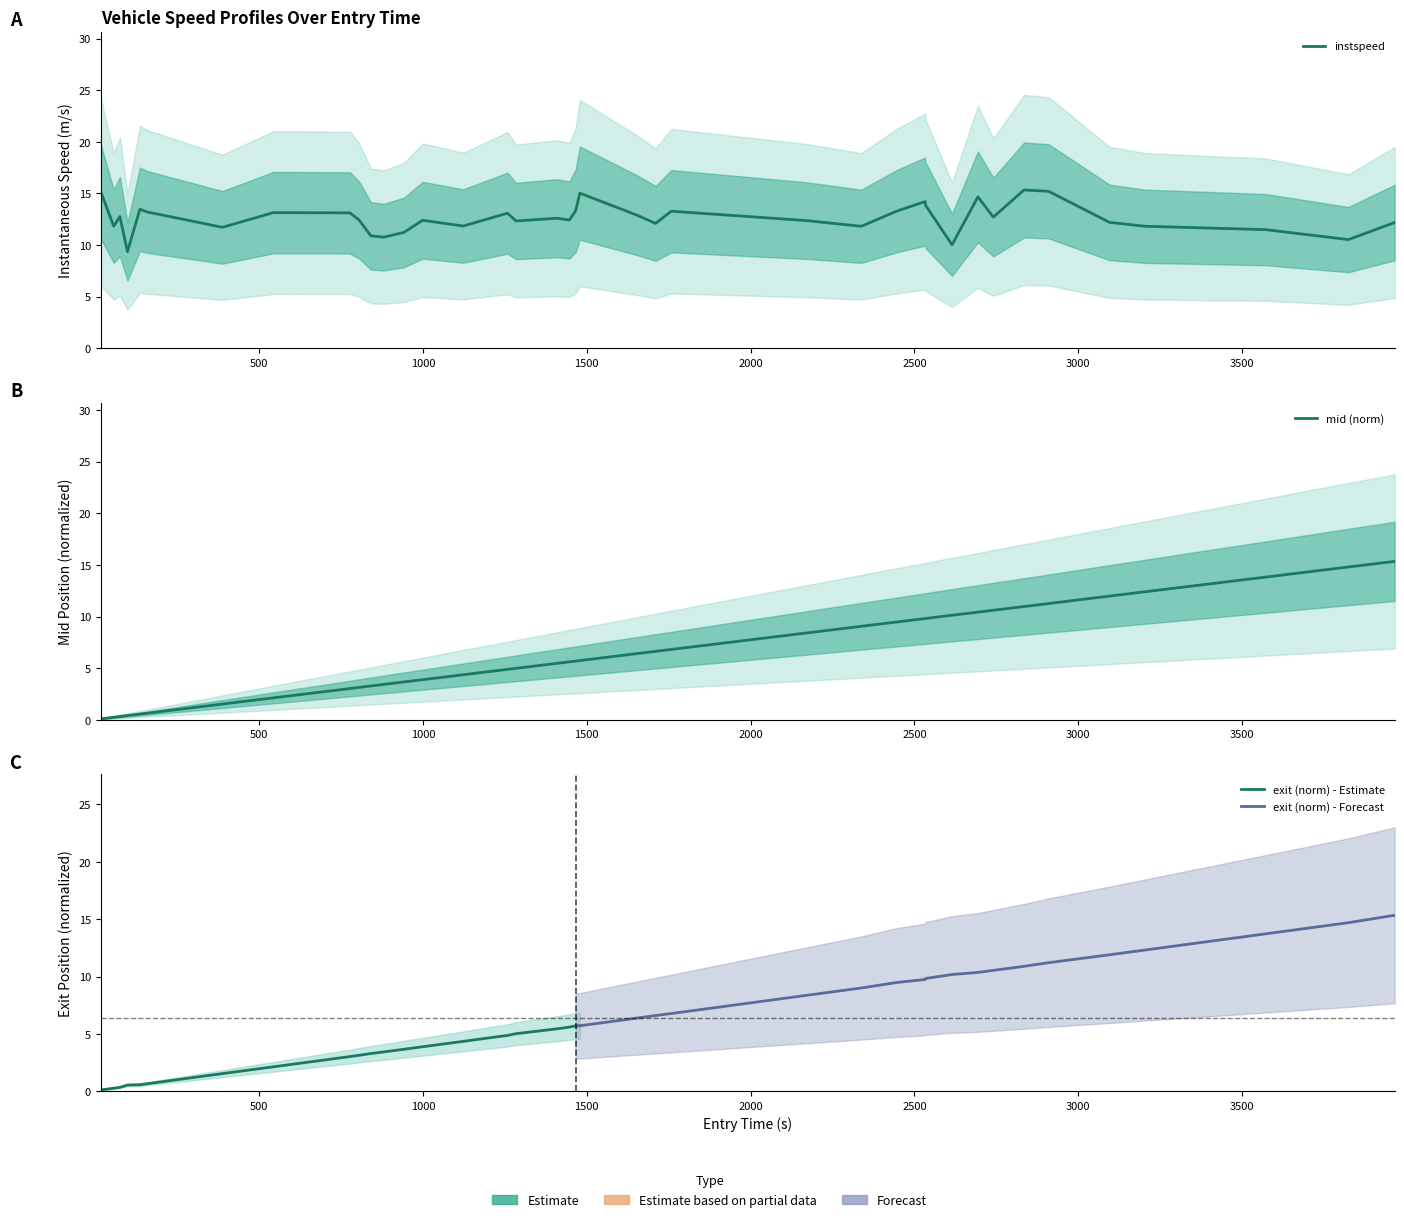

In instspeed, how many points are lower than both neighbors (excluding endpoints)?

12